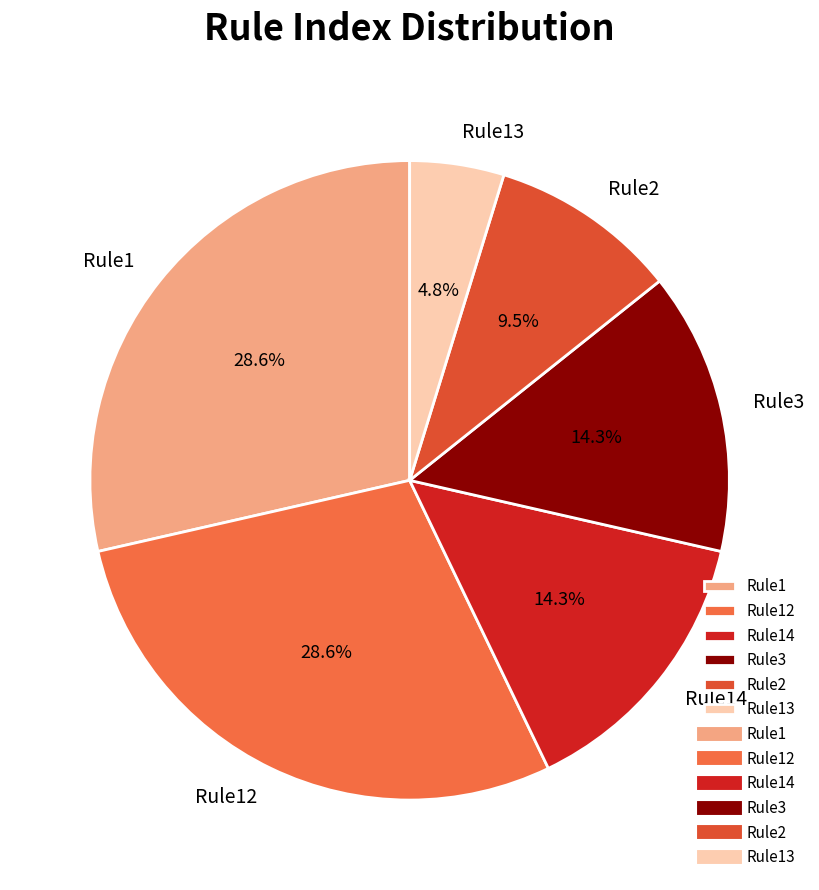

To the nearest percent, what is the difference between the largest and smallest slice percentages?

24%